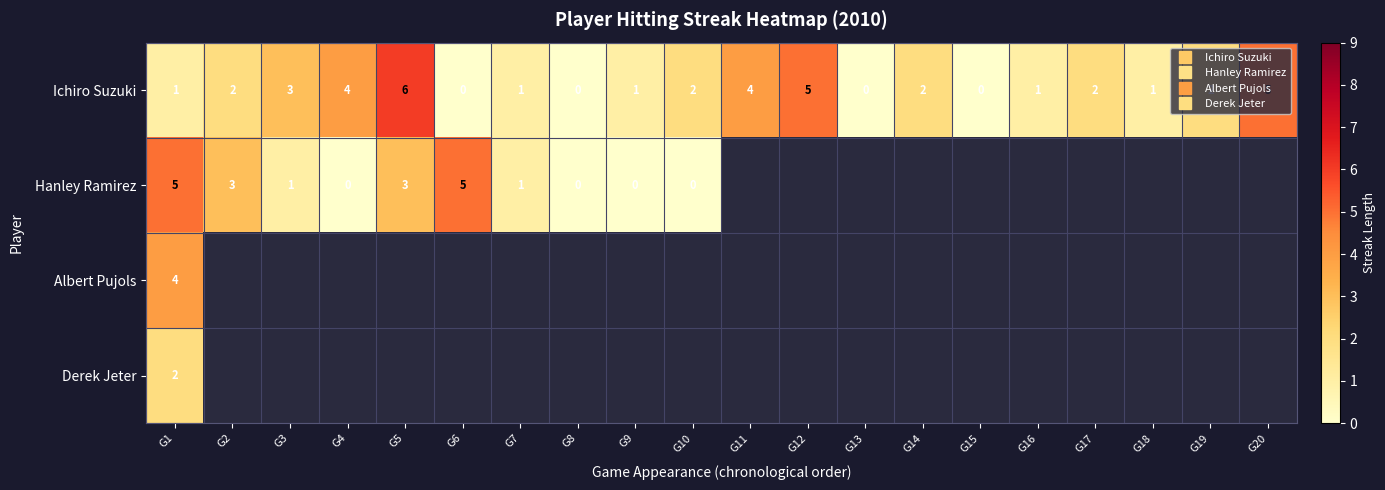

Where does the Ichiro Suzuki series first go above 2?

G3